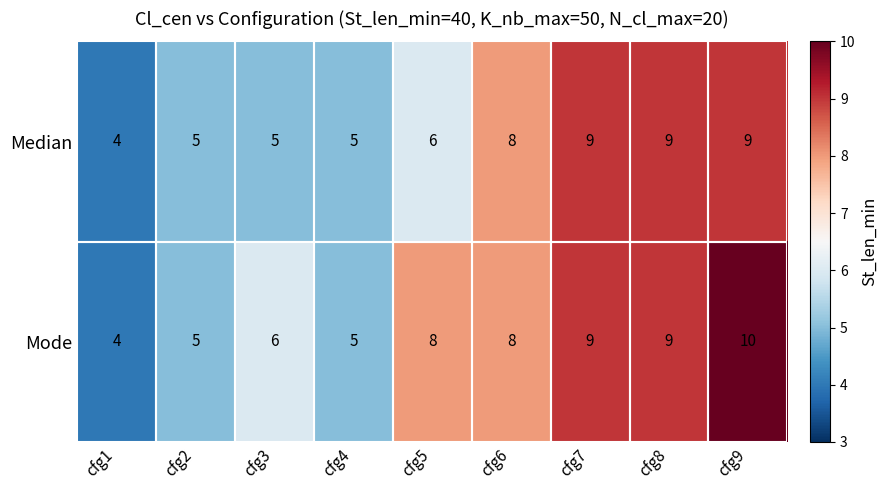

Which category has the lowest value across all series?

cfg1